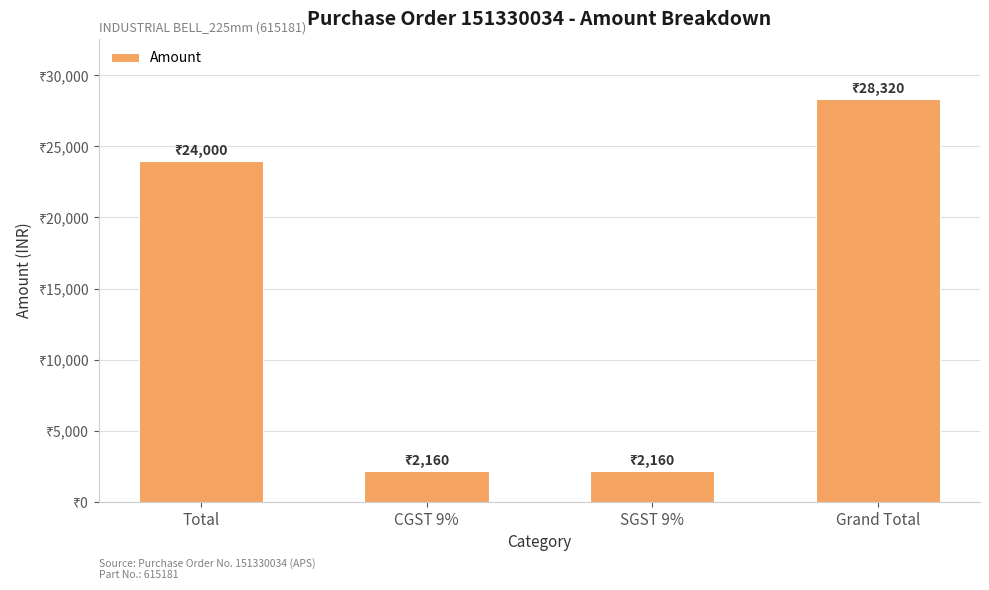

What is the difference between the maximum and minimum values?

26160